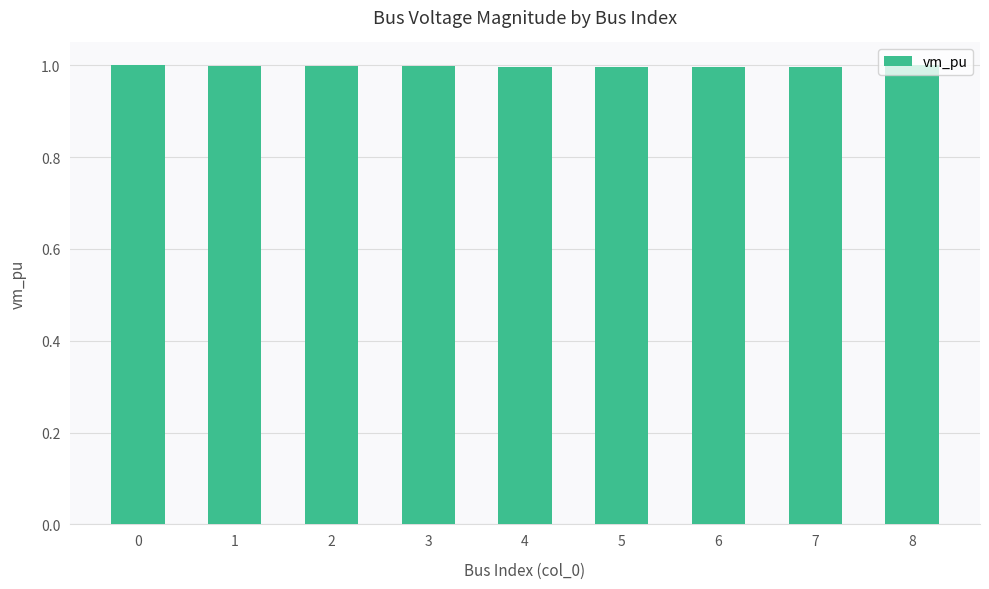

Is it true that the value at 8 is 1.0?

True